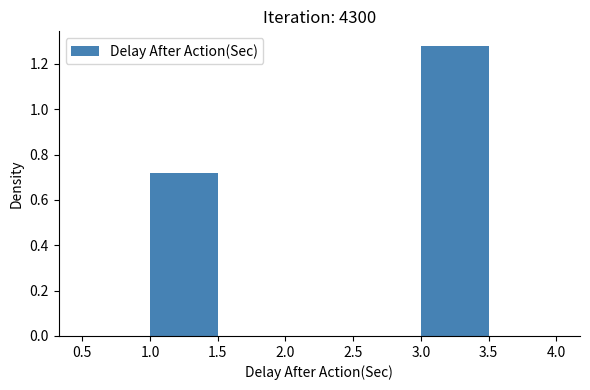

Reading left to right, transcribe this chart: for each bar, give the range it covers on the x-axis and its height. The values are not printed on the chart, so give them approximately, as read against the axis.

0.5 to 1.0: 0
1.0 to 1.5: 0.72
1.5 to 2.0: 0
2.0 to 2.5: 0
2.5 to 3.0: 0
3.0 to 3.5: 1.28
3.5 to 4.0: 0